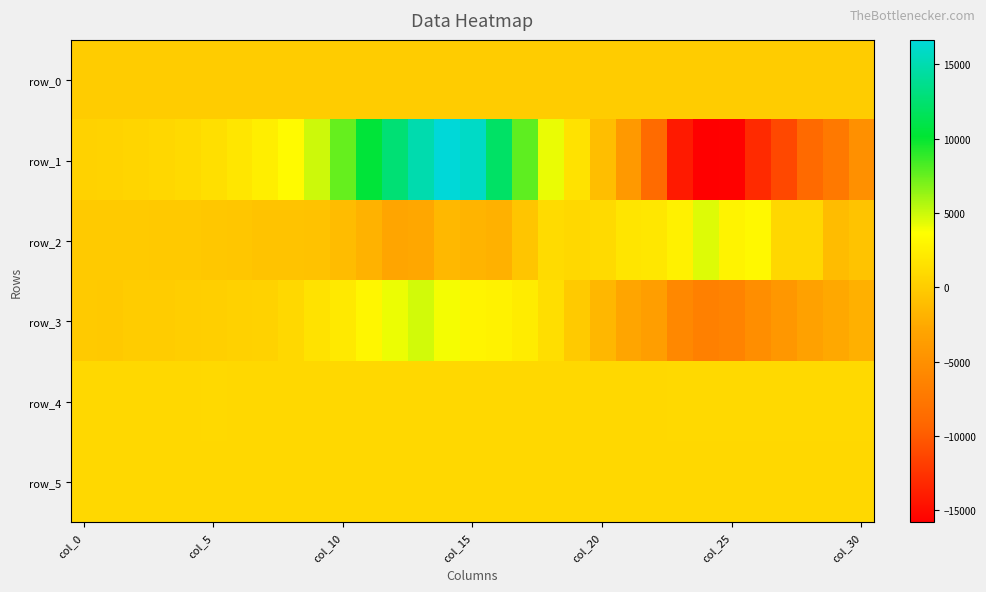

Which series has the largest range (max minus min)?

row_1